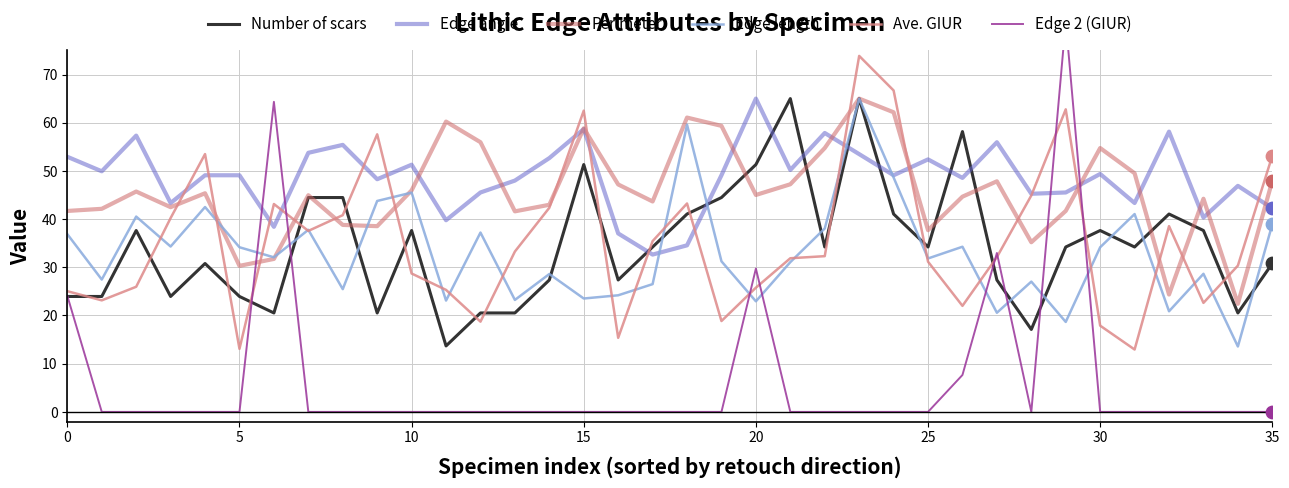

At how many categories does at least one series exceed 31?

36